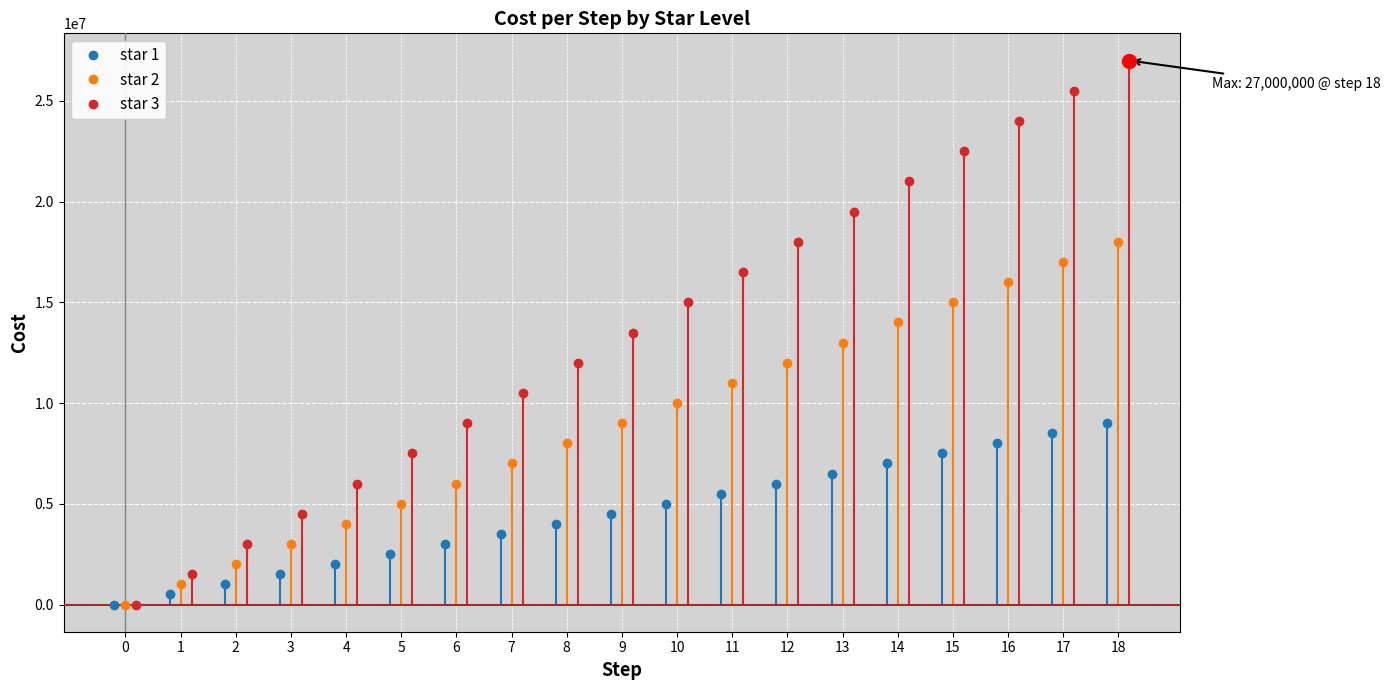

What is the value of the star 1 point at the 10th from the left?

4500000